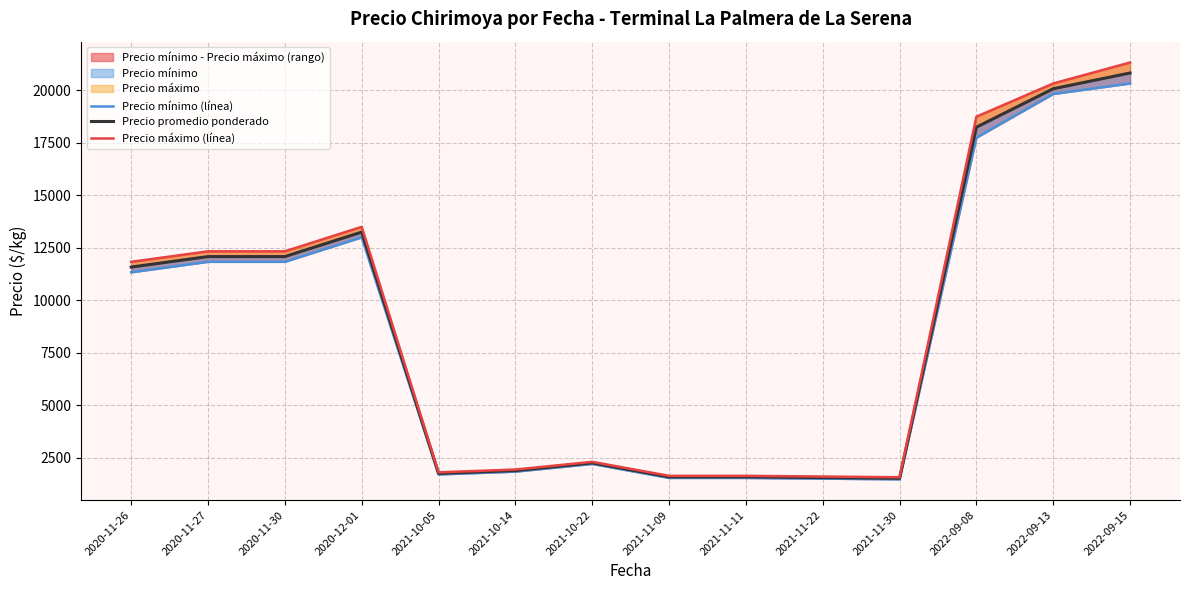

In Precio promedio ponderado, how many points are higher than both neighbors (excluding endpoints)?

2